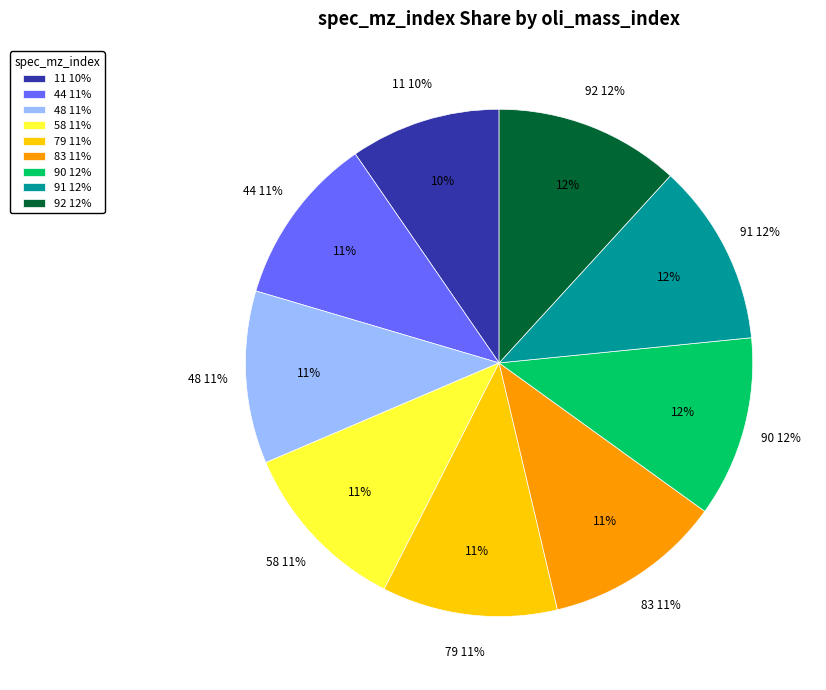

To the nearest percent, what is the combined percentage of 83 and 48?

22%